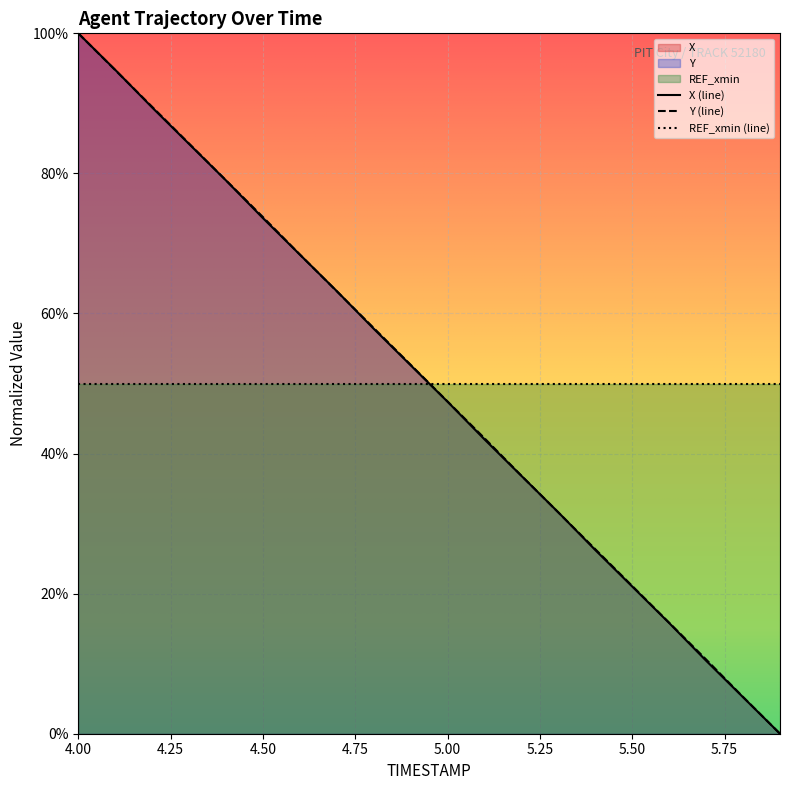

What is the label of the 16th point from the right?

4.4